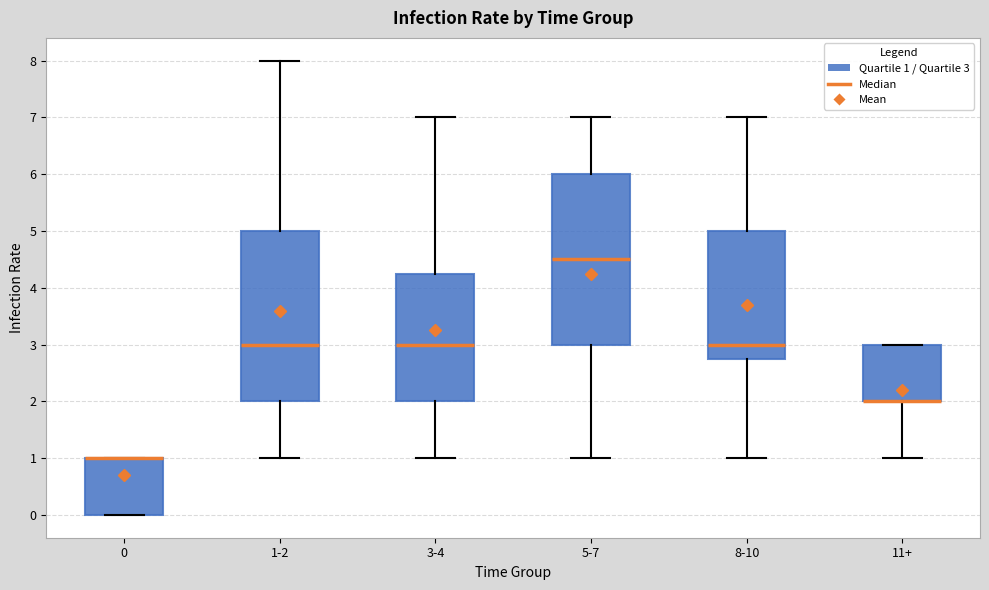

Reading left to right, transcribe this box plot: for each box, give where its median line is, the range the box spans, and where its two whiskers end, as read against the y-axis. The values are not printed on the chart, so give them approximately, as read against the axis.

0: median 1.0 (drawn on the box's upper edge), box 0.0 to 1.0, whiskers 0.0 to 1.0
1-2: median 3.0, box 2.0 to 5.0, whiskers 1.0 to 8.0
3-4: median 3.0, box 2.0 to 4.3, whiskers 1.0 to 7.0
5-7: median 4.5, box 3.0 to 6.0, whiskers 1.0 to 7.0
8-10: median 3.0, box 2.8 to 5.0, whiskers 1.0 to 7.0
11+: median 2.0 (drawn on the box's lower edge), box 2.0 to 3.0, whiskers 1.0 to 3.0